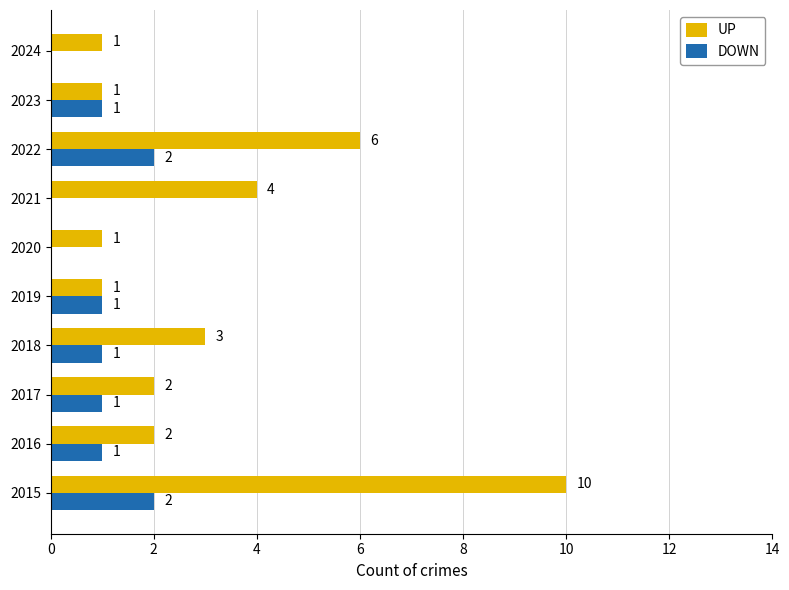

Which series changed the most between 2020 and 2021?

UP